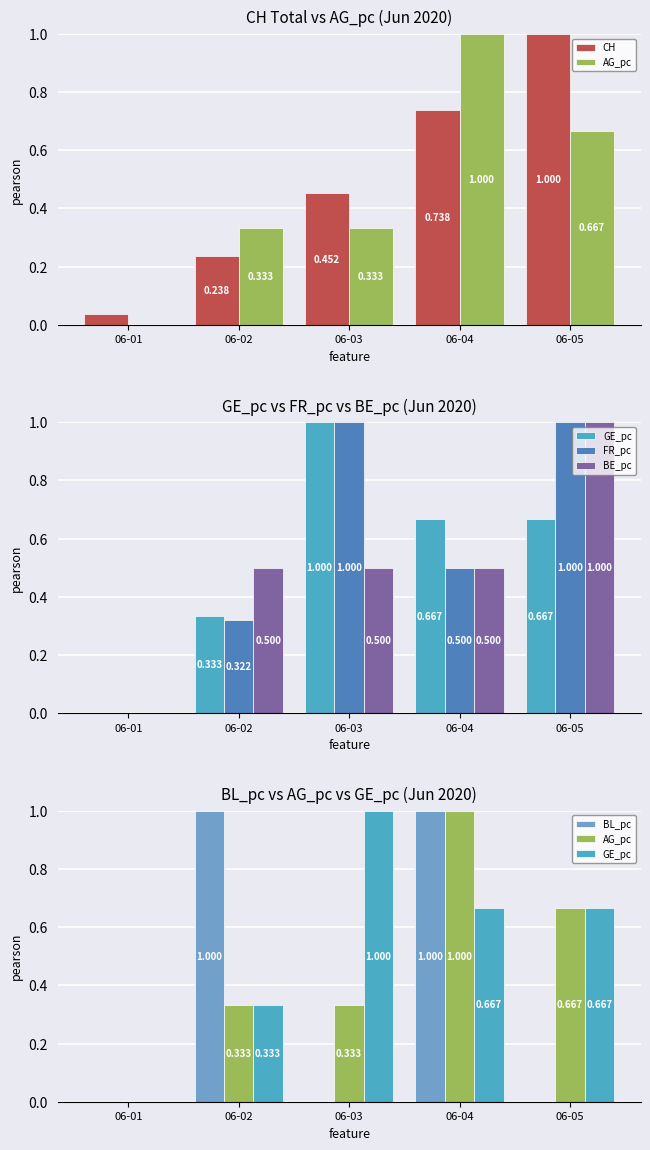

Reading left to right, list all the values displayed in this chart.

CH: 0.0	0.2	0.5	0.7	1.0
AG_pc: 0.0	0.3	0.3	1.0	0.7
GE_pc: 0.0	0.3	1.0	0.7	0.7
FR_pc: 0.0	0.3	1.0	0.5	1.0
BE_pc: 0.0	0.5	0.5	0.5	1.0
BL_pc: 0.0	1.0	0.0	1.0	0.0